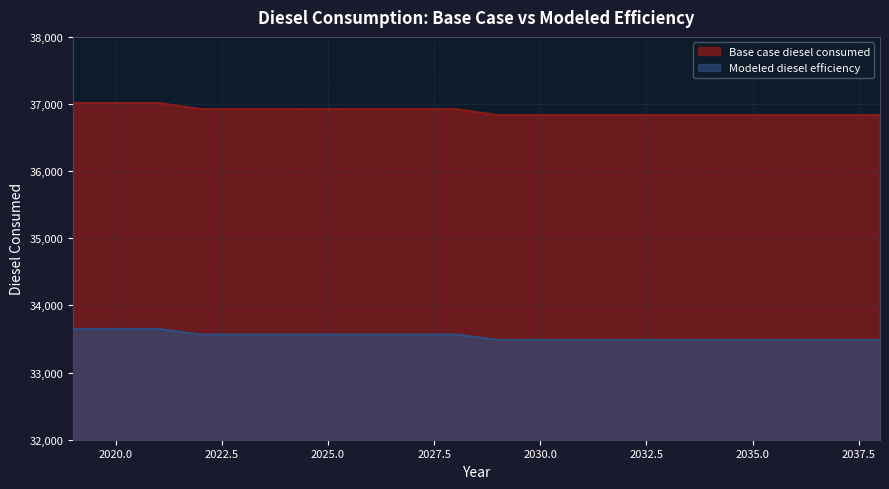

Does the chart have visible grid lines?

Yes